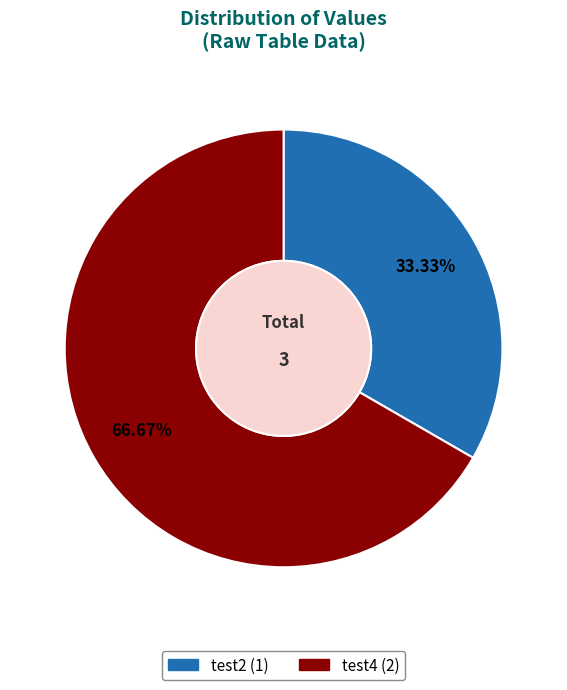

To the nearest percent, what percentage of the pie is test2?

33%